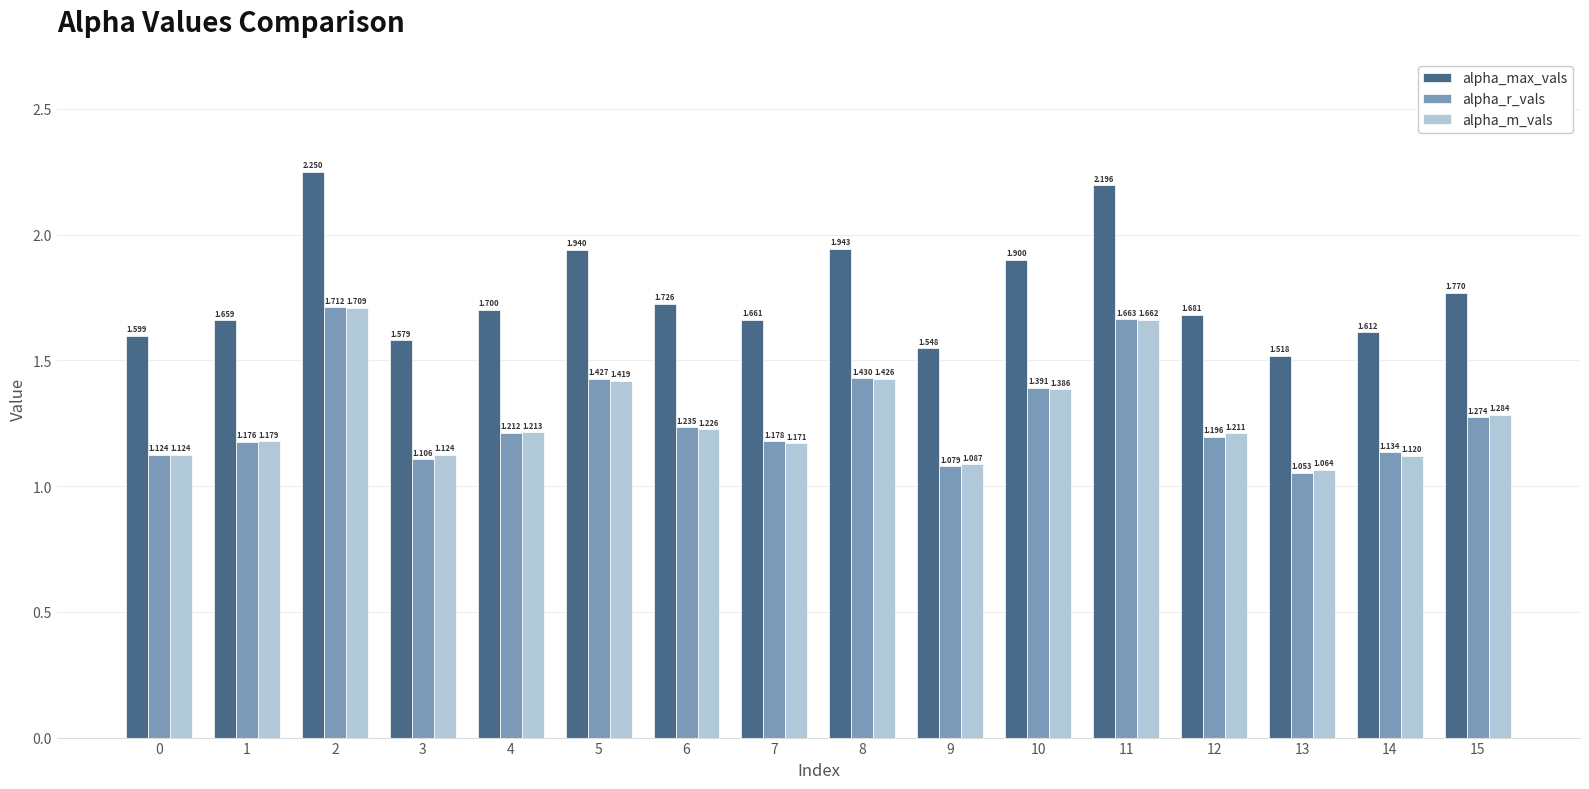

At which category is the sum across all series the highest?

2